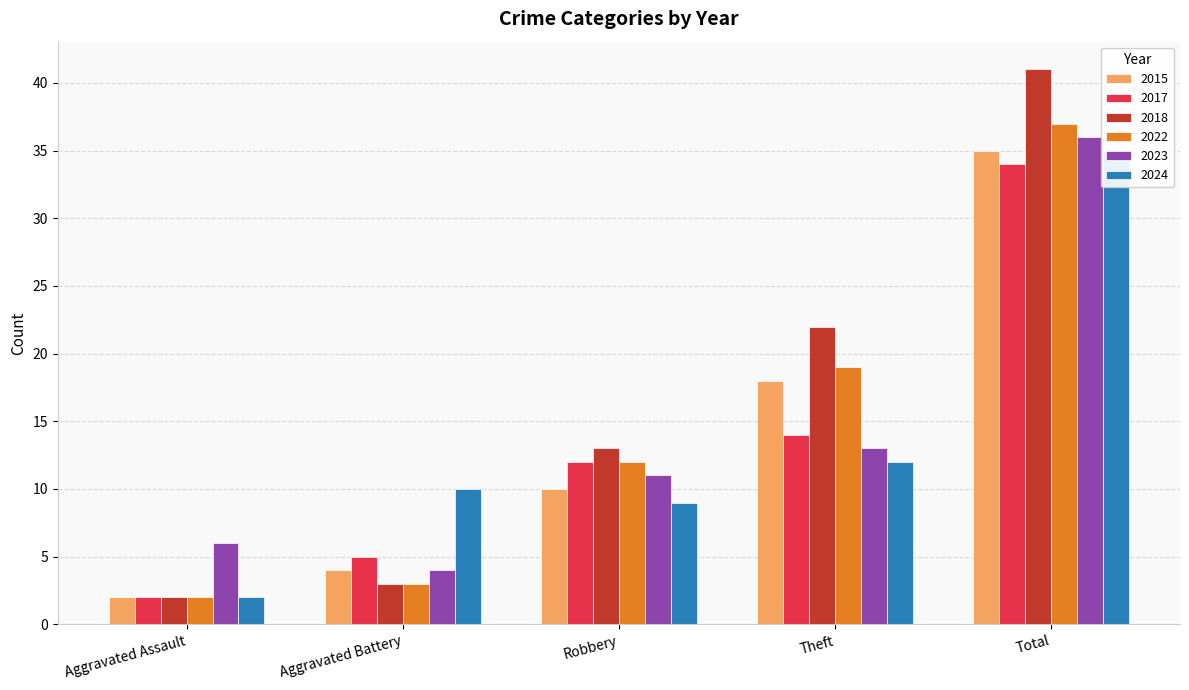

Count the number of categories in the chart.

5